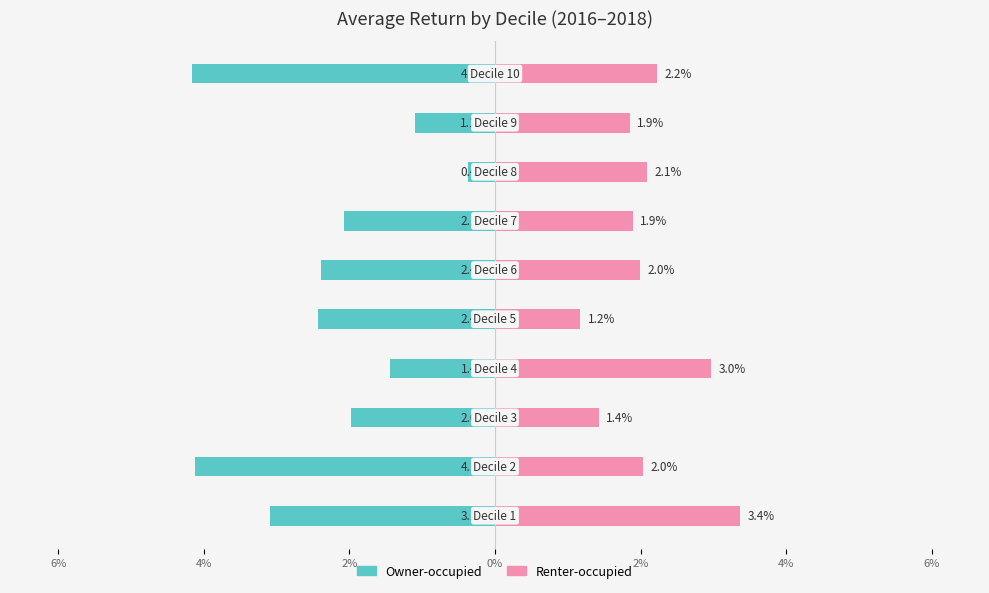

Is it true that Renter-occupied equals 0.0 at 4%?

True